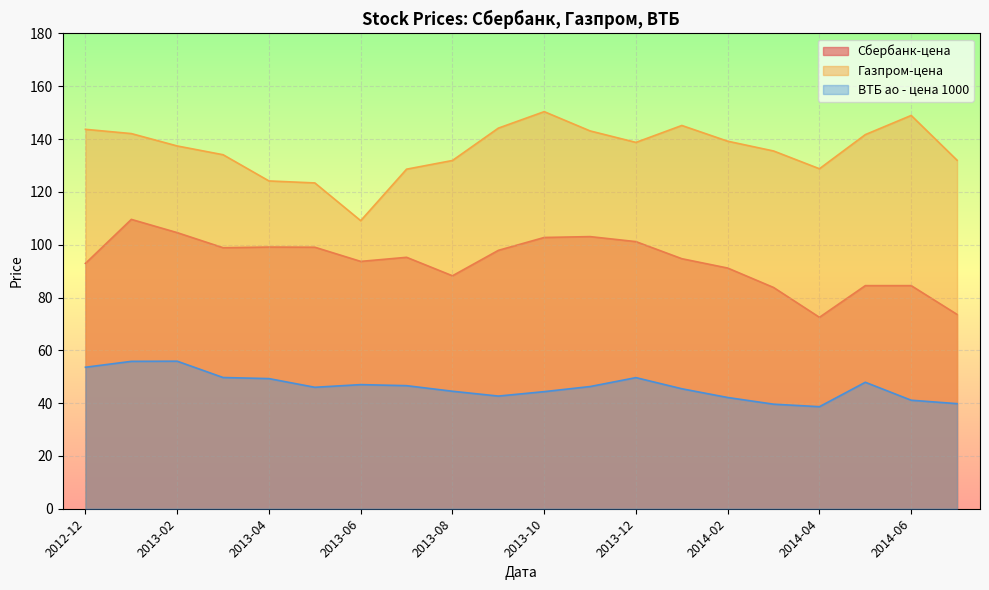

How many interior local peaks does the Газпром-цена series have?

3